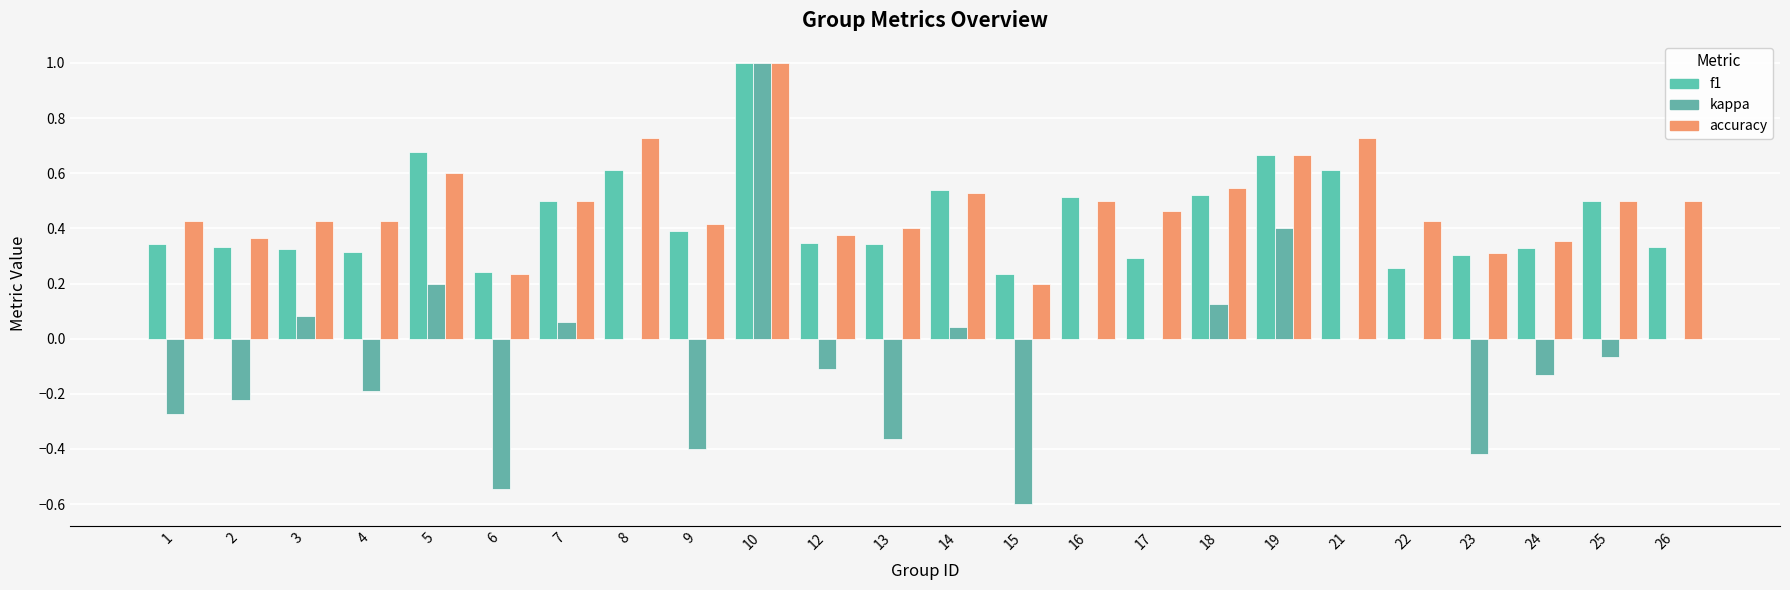

Are the bars horizontal?

No